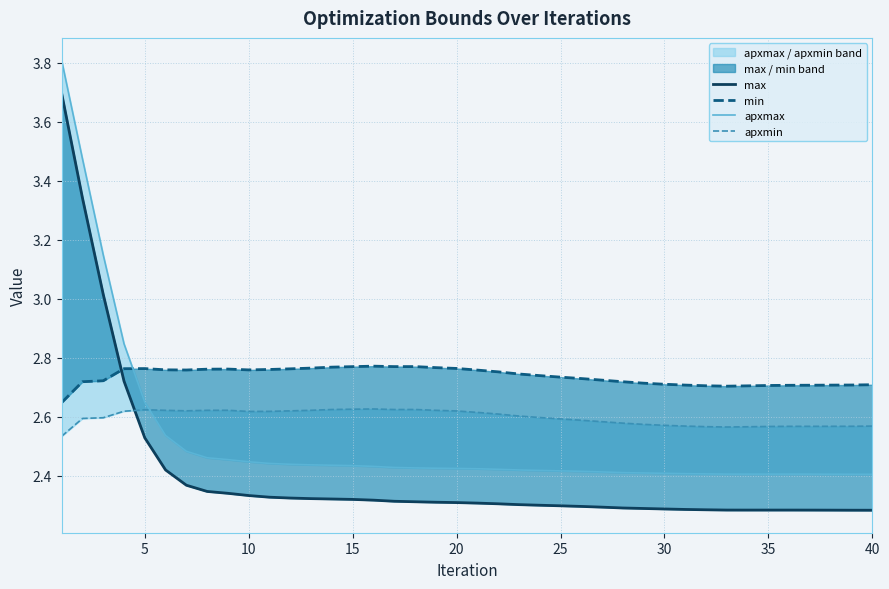

What is the highest value of the max series?

3.7